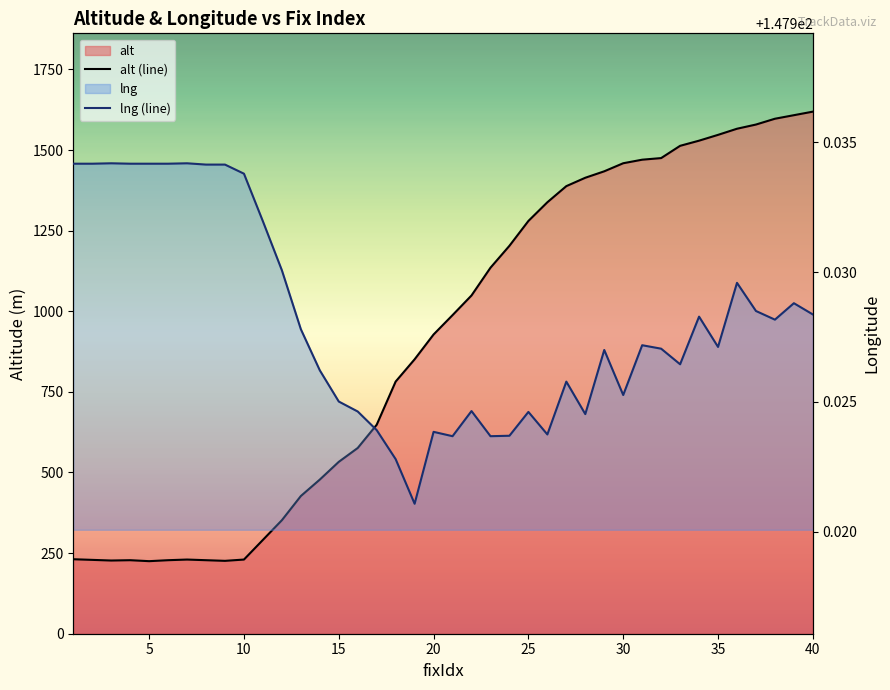

What is the approximate value of lng (line) at 15?

147.9